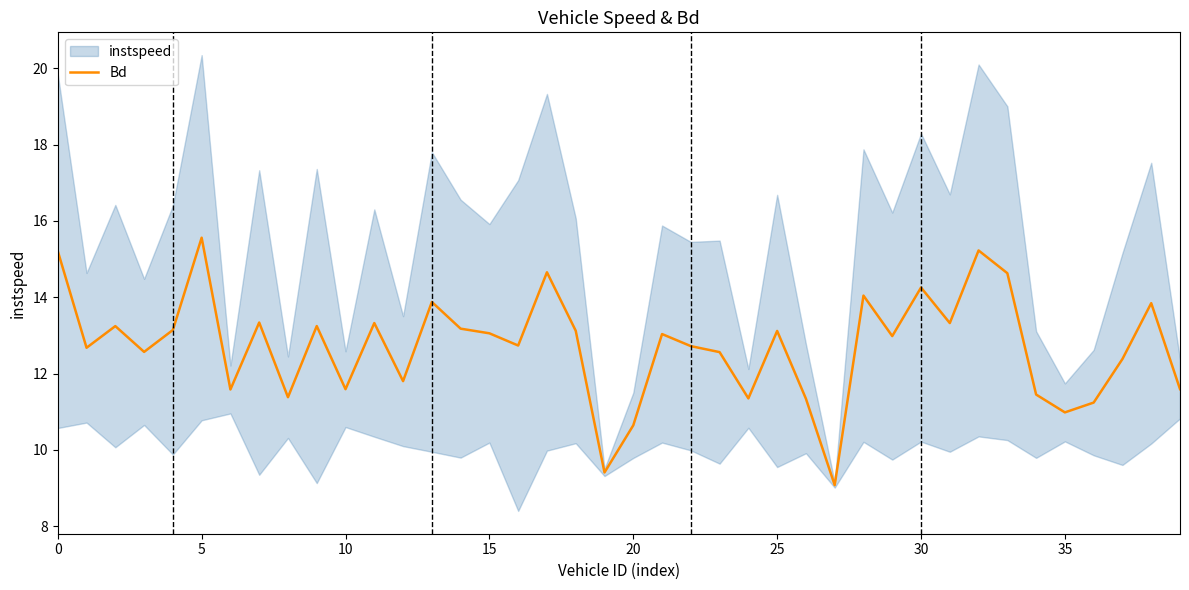

What is the lowest value of the Bd series?

9.1